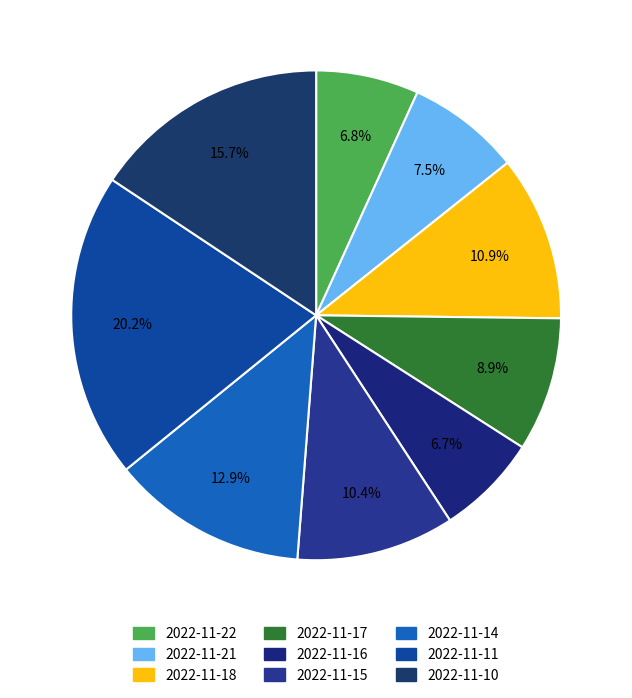

What is the change in value from 2022-11-21 to 2022-11-14?

+36865